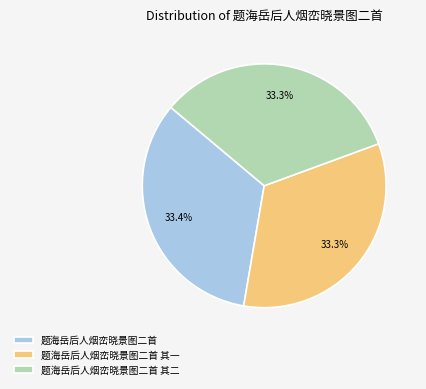

Approximately how many times larger is the value at 题海岳后人烟峦晓景图二首 compared to 题海岳后人烟峦晓景图二首 其二?

1.0